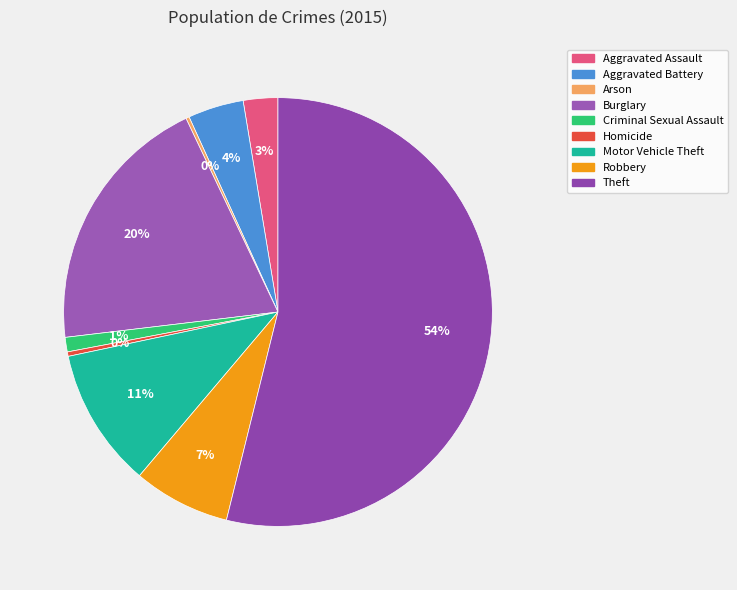

Which slice is the largest?

Theft